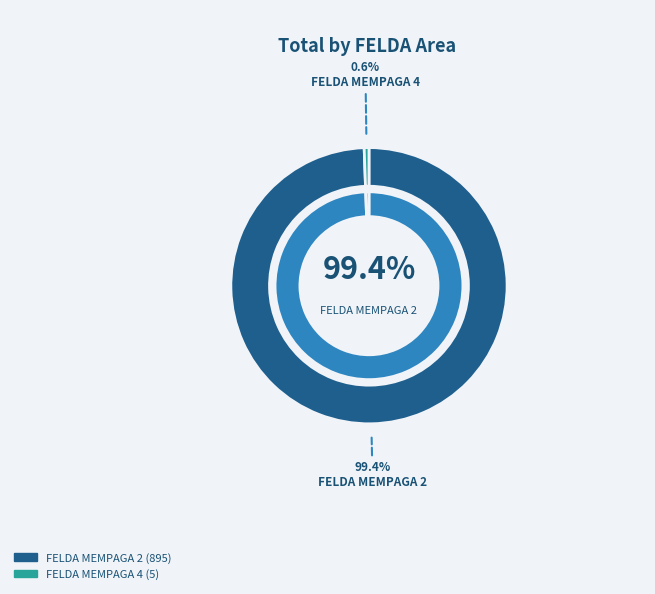

Do FELDA MEMPAGA 4 and FELDA MEMPAGA 2 together represent more than half of the pie?

Yes